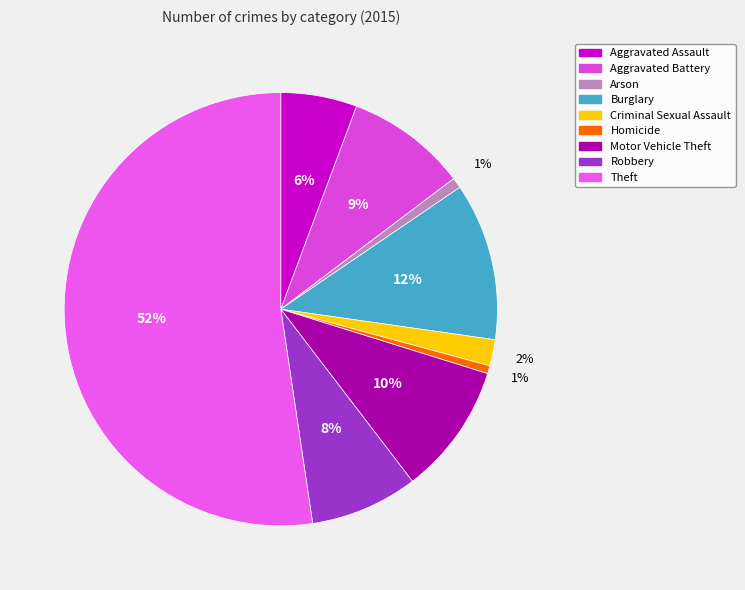

Count the number of slices in the pie.

9